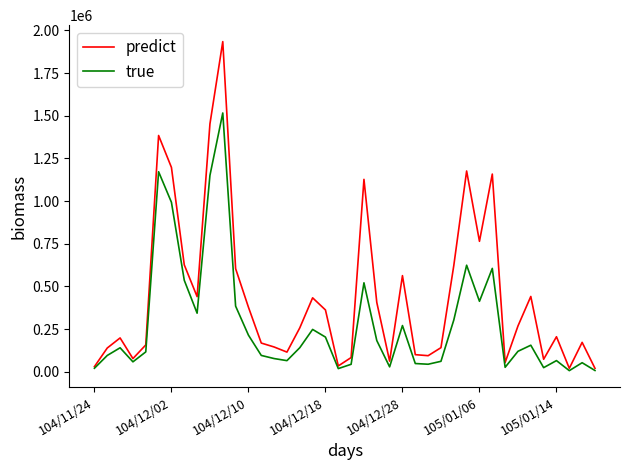

List the series in order of their peak value, lowest first.

true, predict